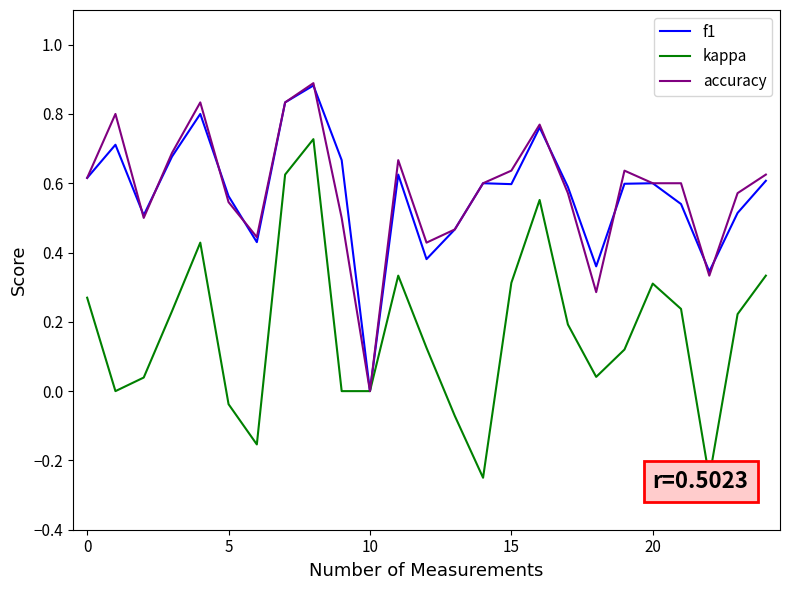

What is the label of the 14th point from the left?

13